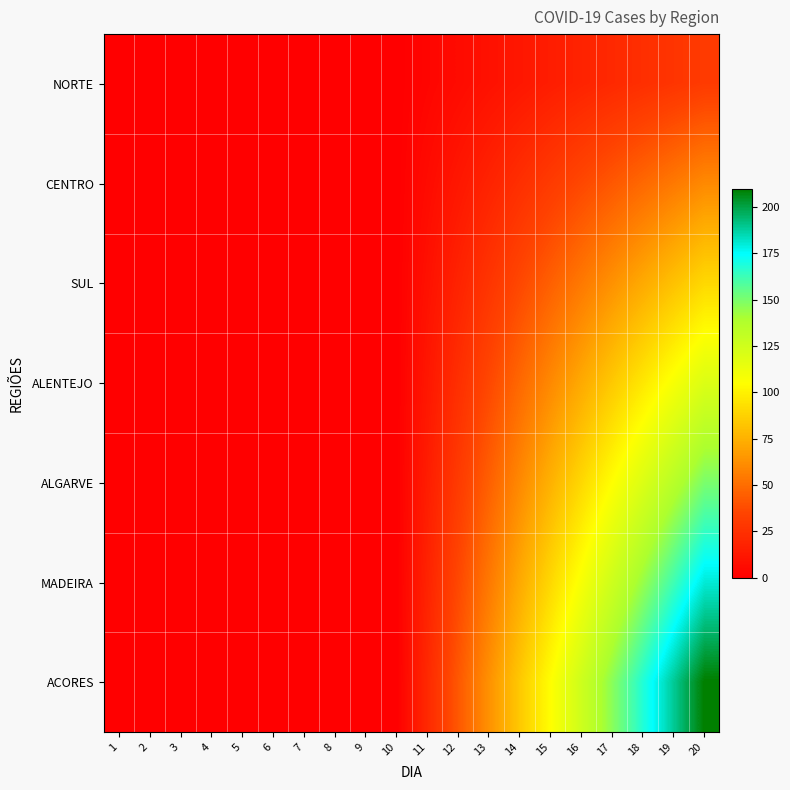

Which label corresponds to the largest value in the chart?

20